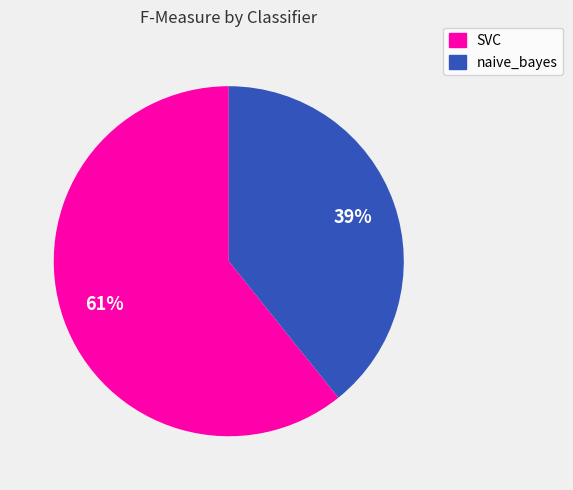

How many segments does this pie chart have?

2